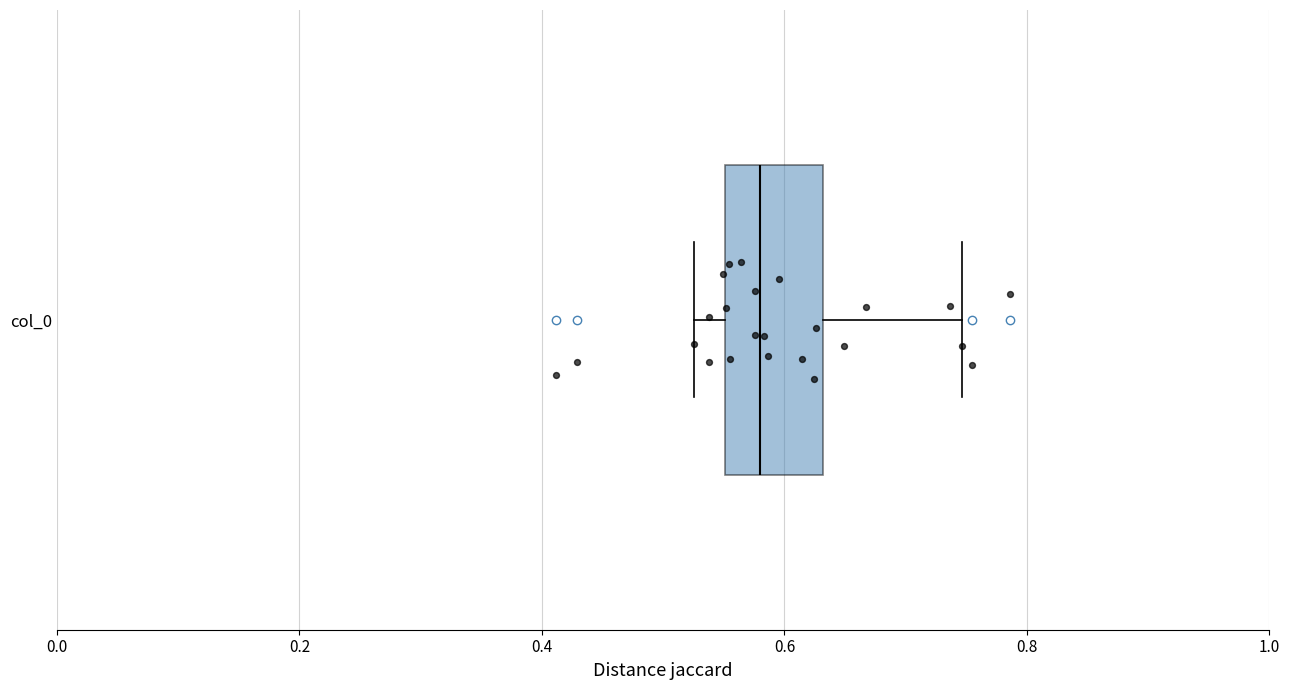

Read this box plot against the x-axis: the position of the median line, the range covered by the box, and the ends of both whiskers. The values are not printed on the chart, so give them approximately, as read against the axis.

median 0.58, box 0.56 to 0.64, whiskers 0.52 to 0.74